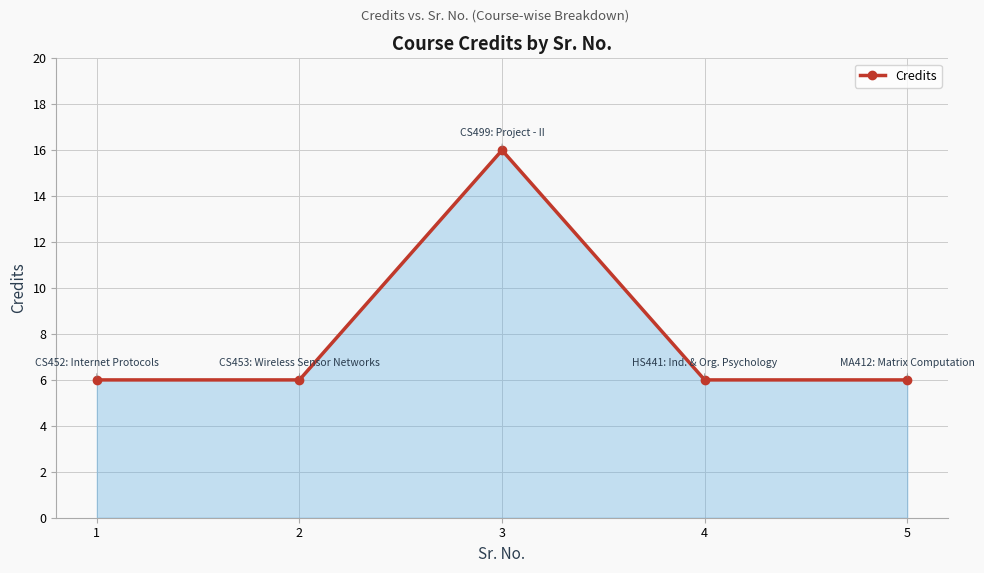

How many interior local peaks (higher than both neighbors) does the data have?

1